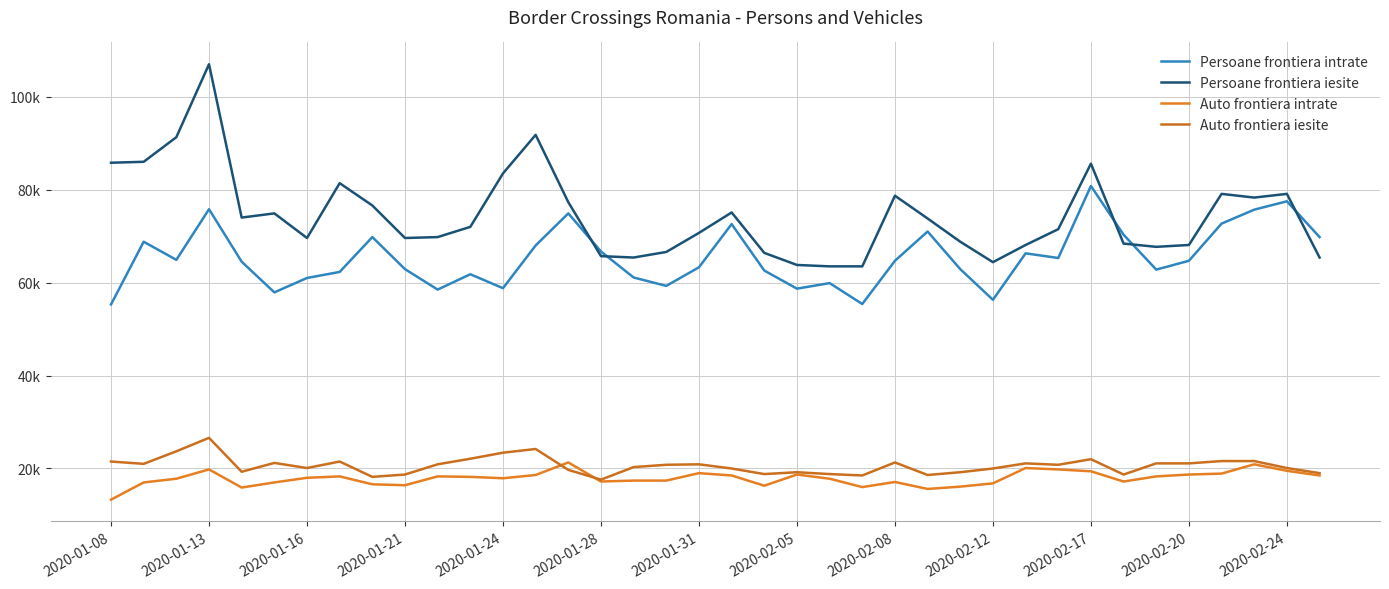

At which category does Auto frontiera iesite reach its first local peak?

2020-01-13